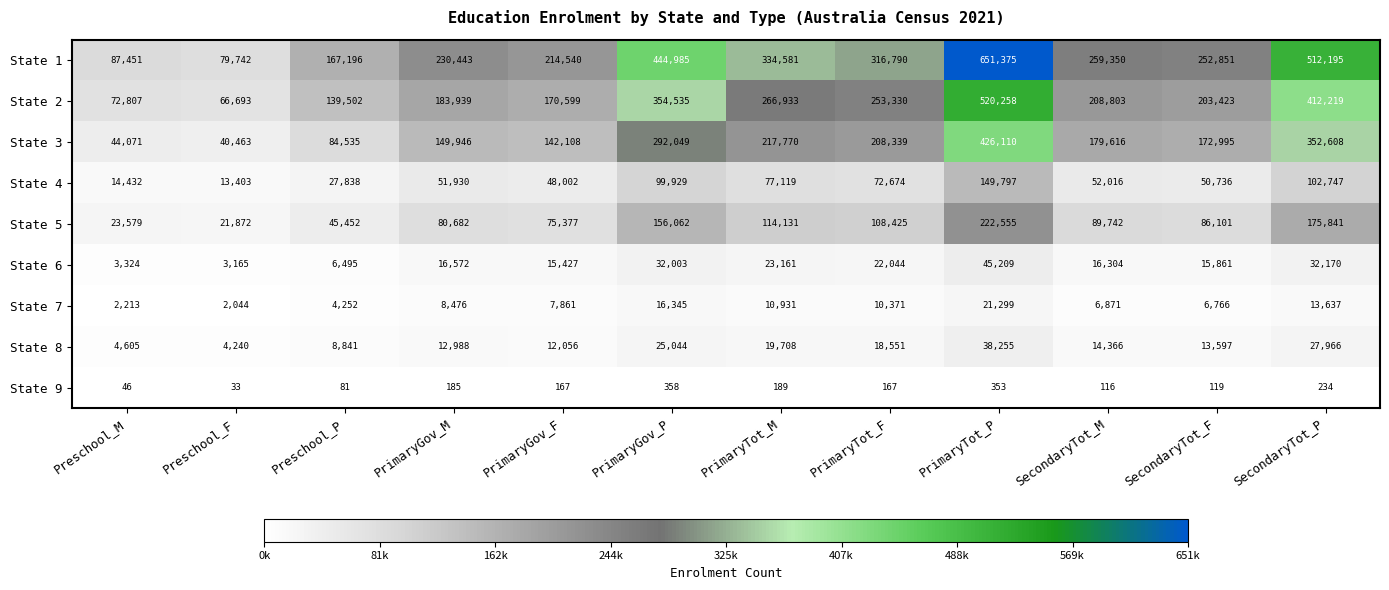

List the series in order of their peak value, lowest first.

State 9, State 7, State 8, State 6, State 4, State 5, State 3, State 2, State 1